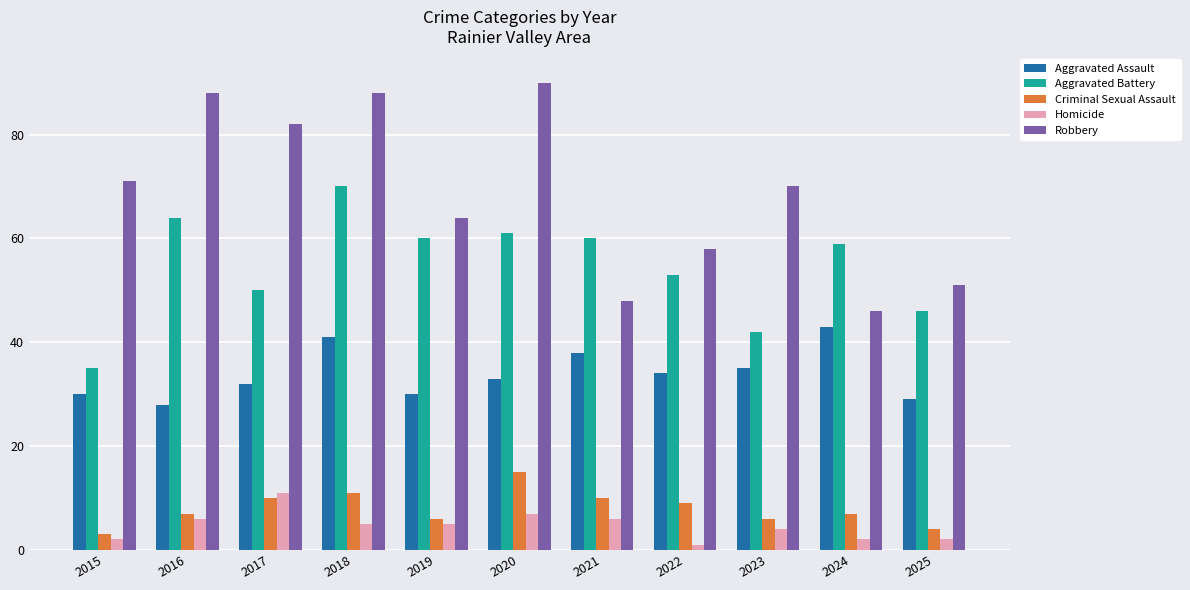

At which label is Robbery closest to 68?

2023